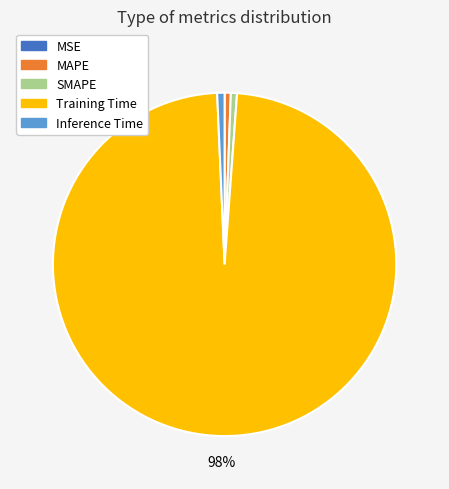

What percentage is the MAPE slice, to the nearest percent?

1%